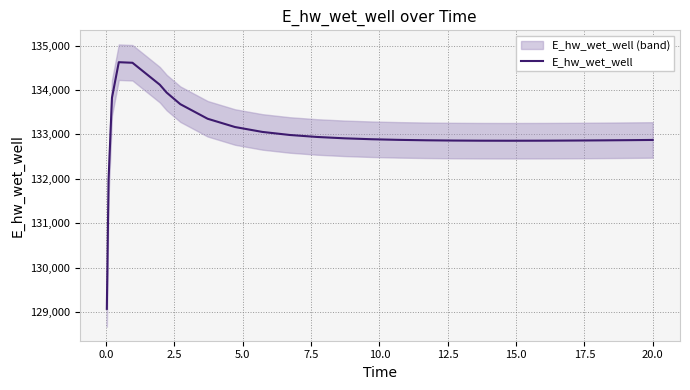

What is the lowest value of the E_hw_wet_well series?

129070.2